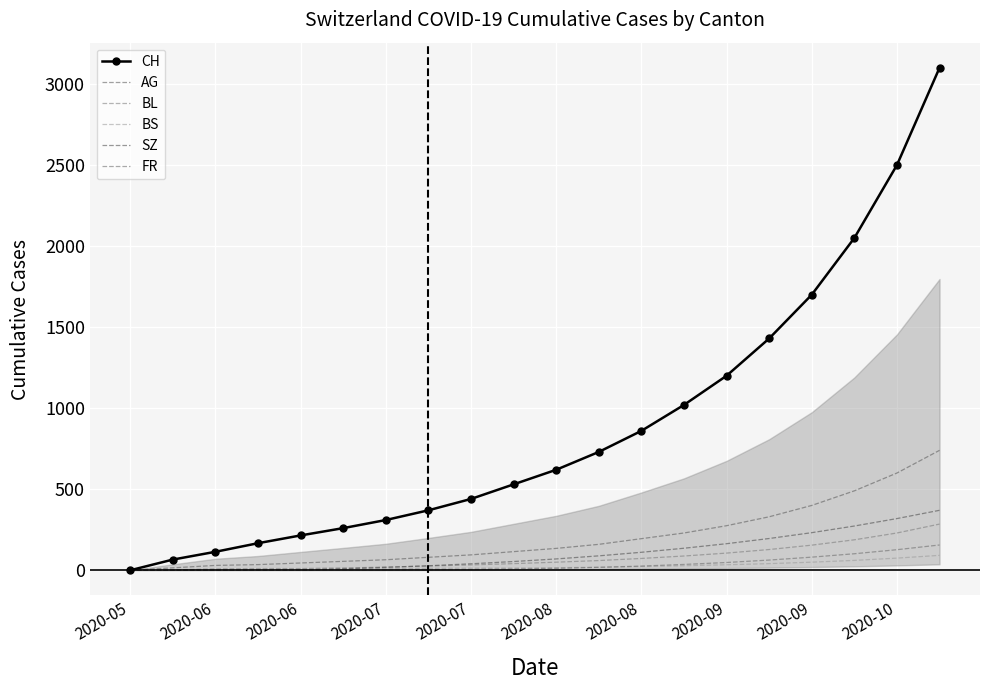

At which category is the sum across all series the highest?

19